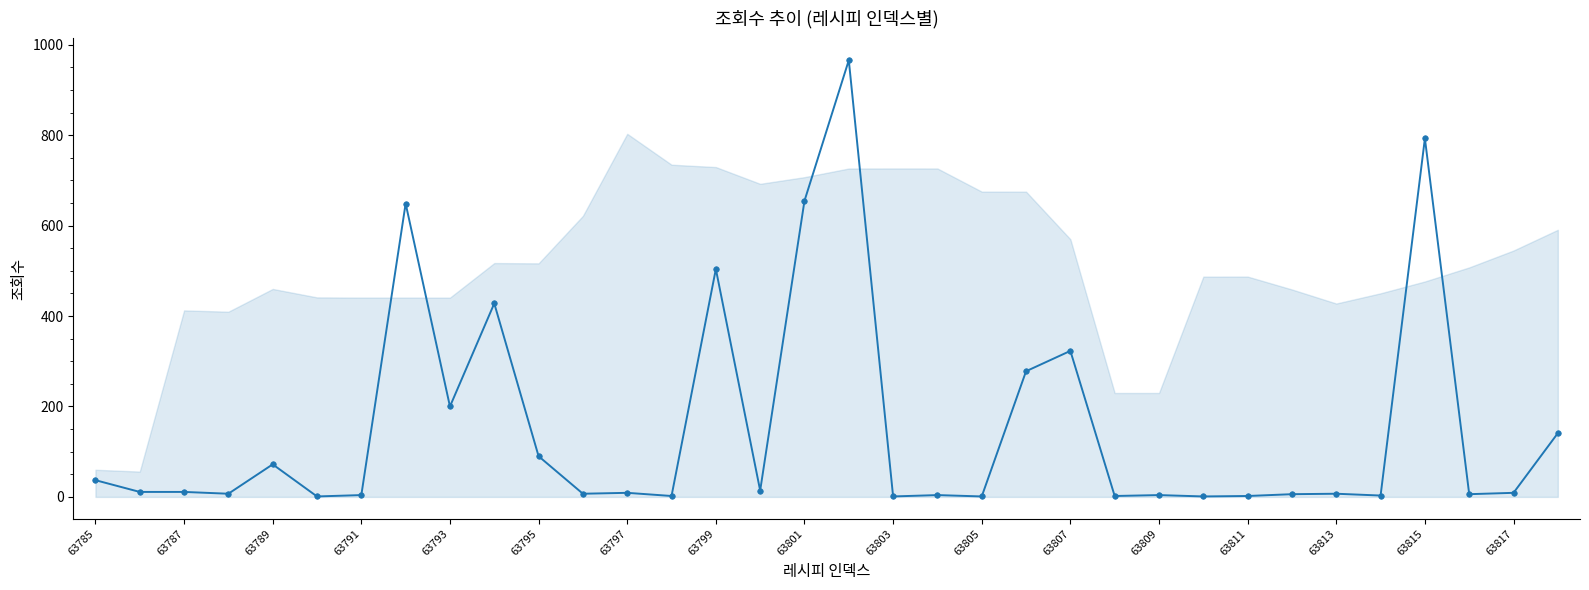

True or false: there are more than 0 points higher than both neighbors.

True